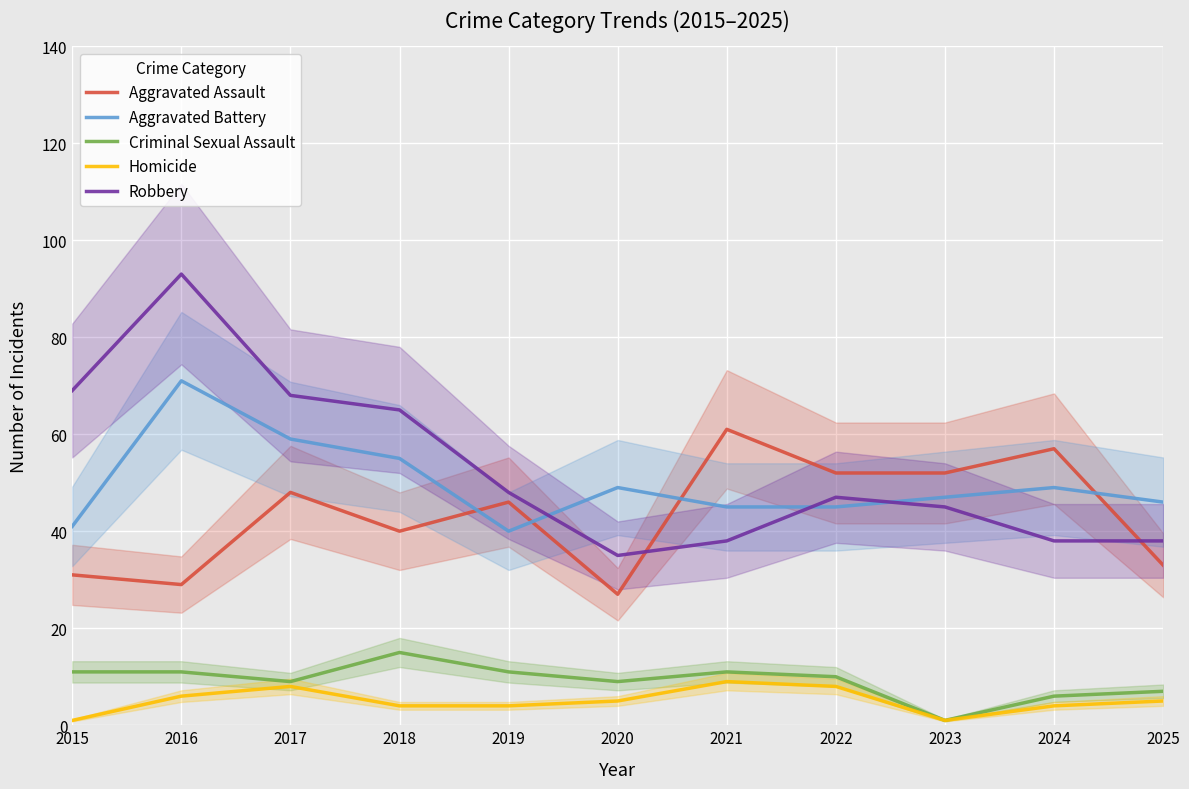

True or false: Aggravated Battery has more than 2 interior local peaks.

True